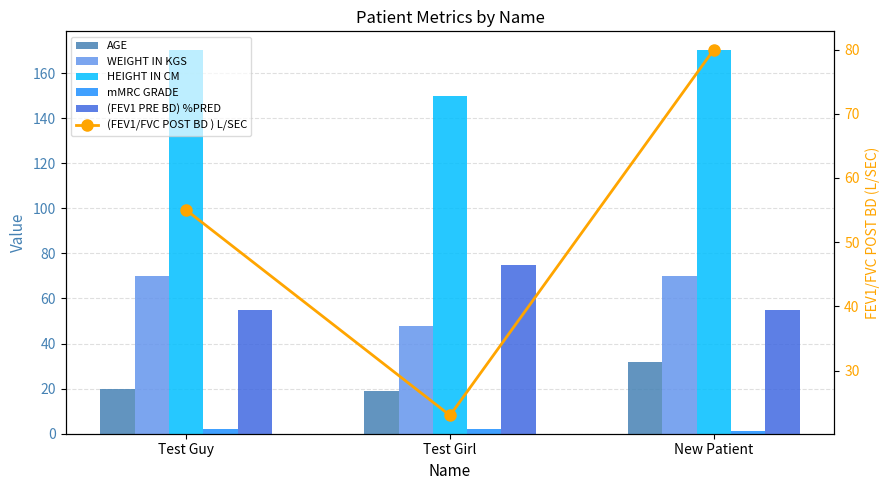

Is it true that AGE equals 20 at New Patient?

False